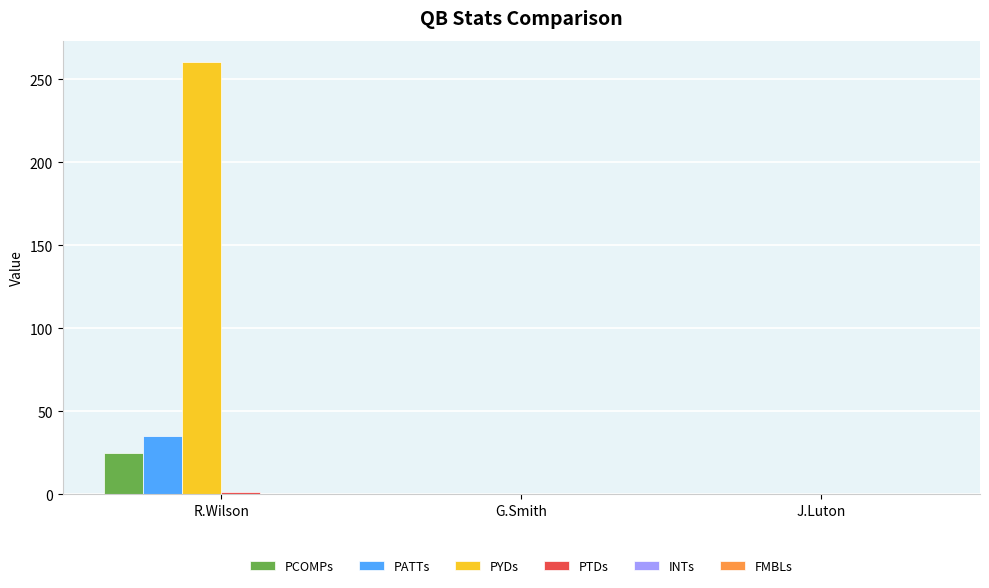

The value of PYDs at G.Smith is 88.9. True or false?

False